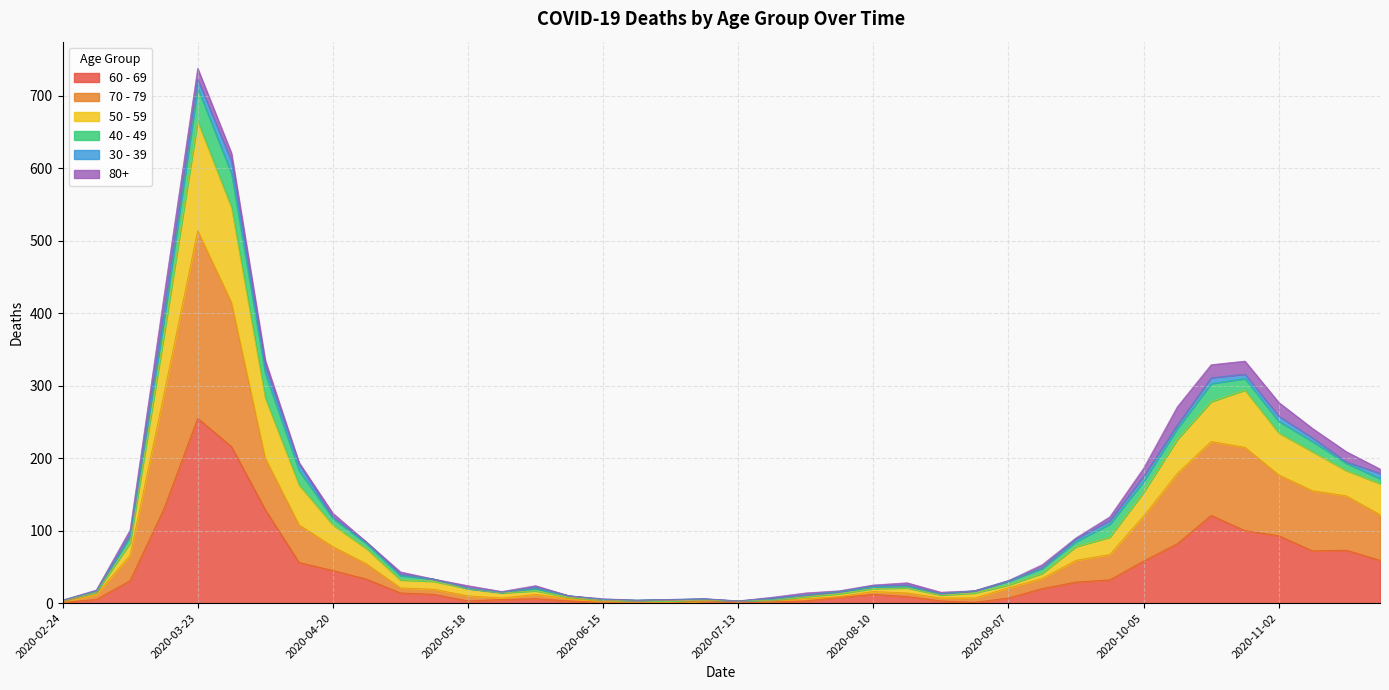

Which category has the lowest value in the 60 - 69 series?

2020-06-22